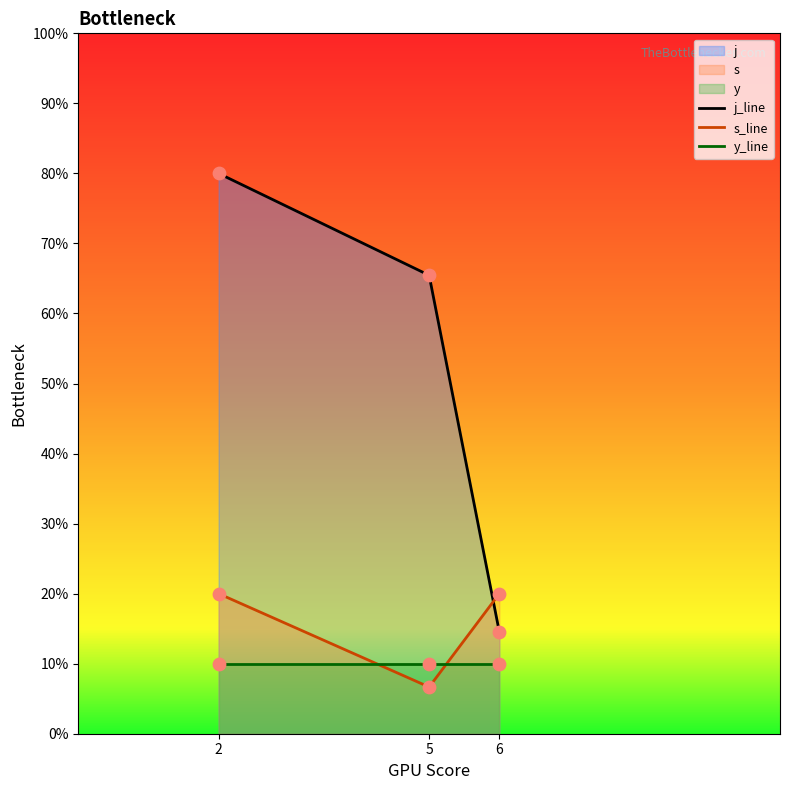

Which series has the widest spread of Y values?

j_line